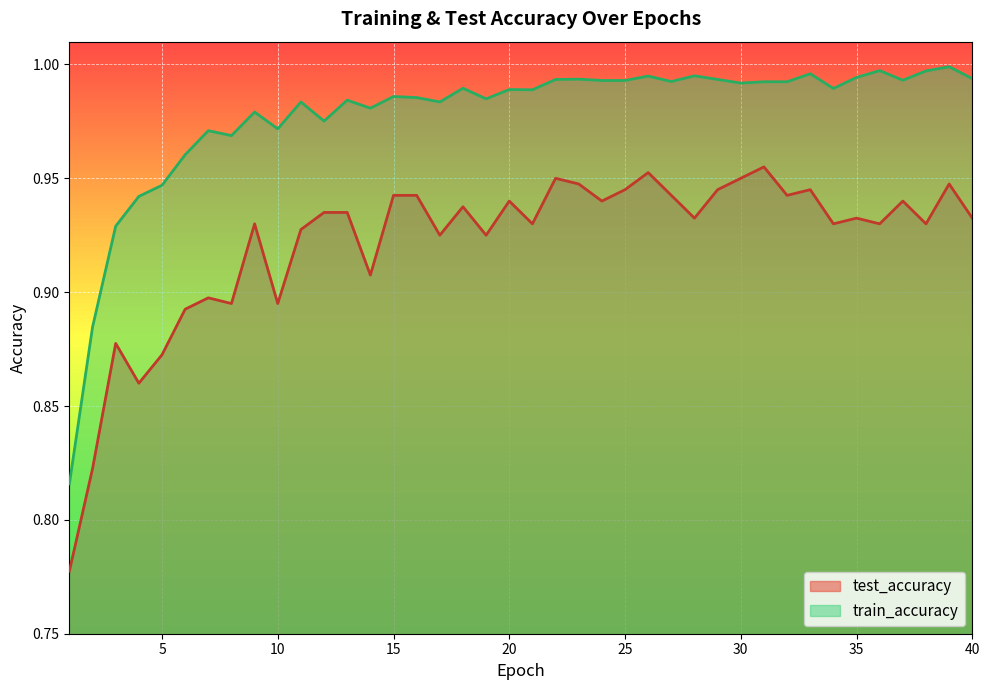

What is the sum of the test_accuracy values at 17 and 37?

1.9